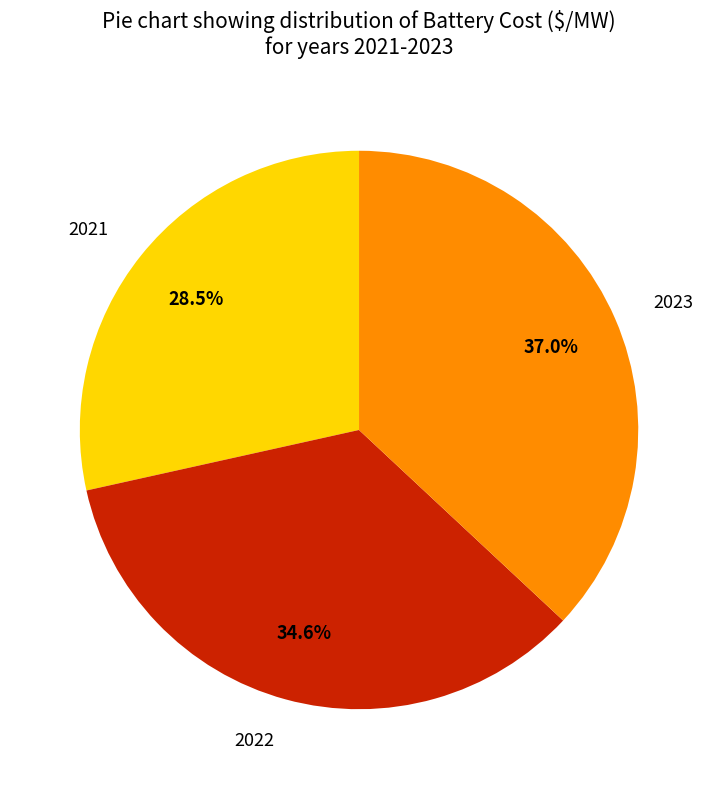

What is the ratio of the value at 2022 to the value at 2023?

0.9